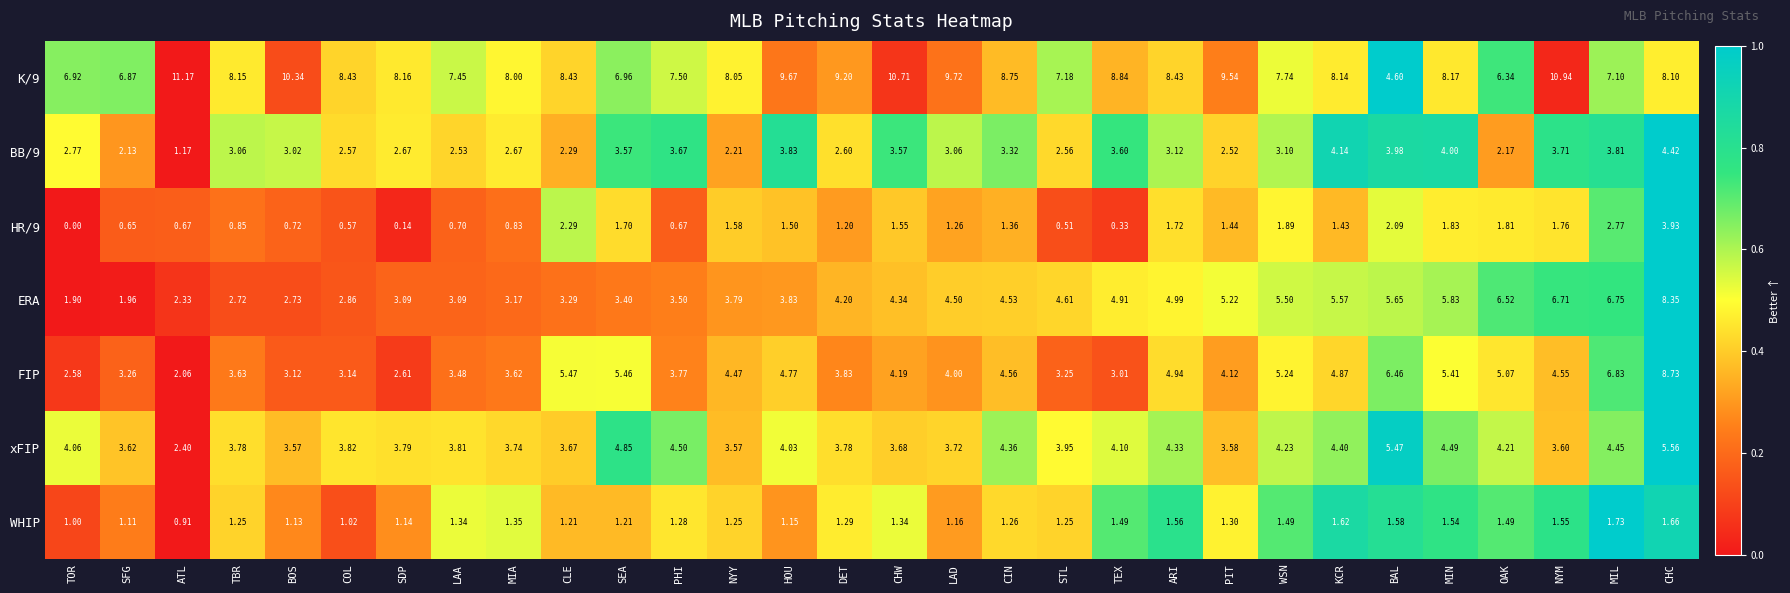

What is the greatest value displayed?

11.2